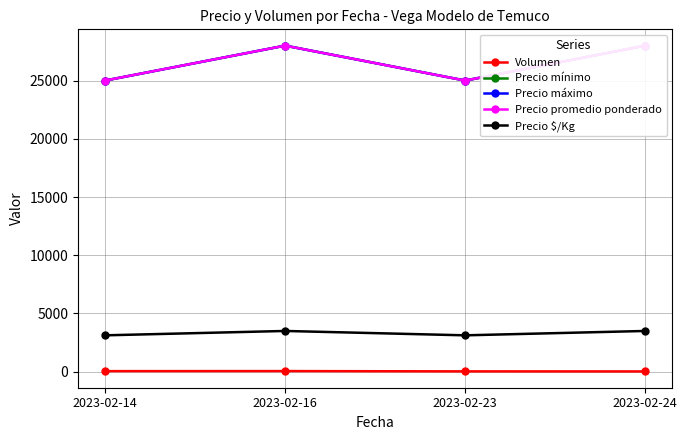

True or false: Volumen has more than 1 points higher than both neighbors.

False